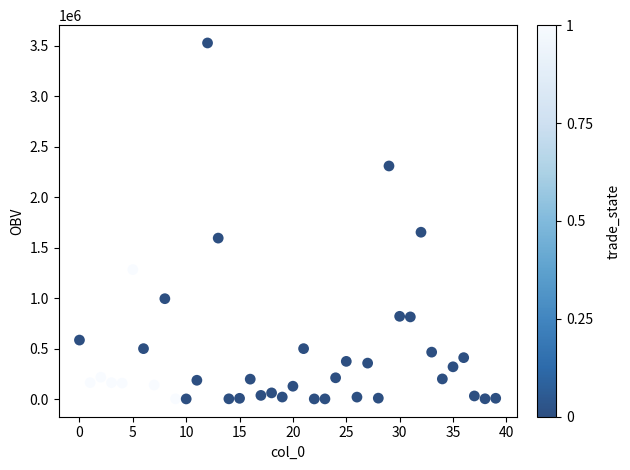

What is the range of Y values (max minus min)?

3524901.3